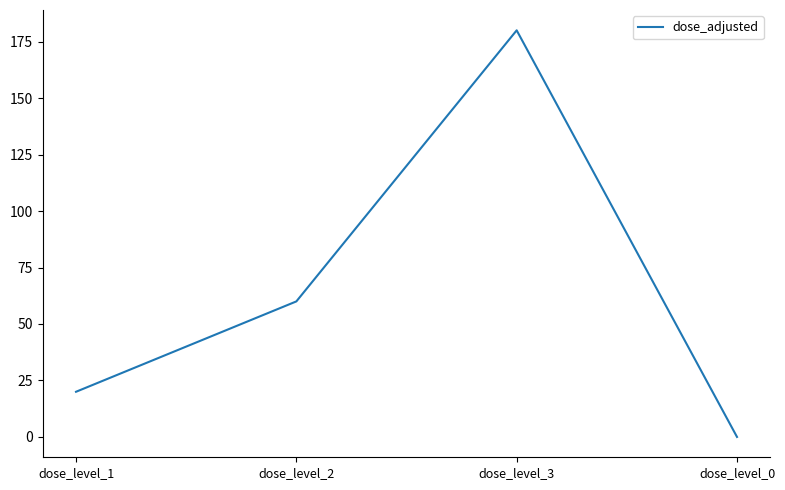

Does the chart have visible grid lines?

No